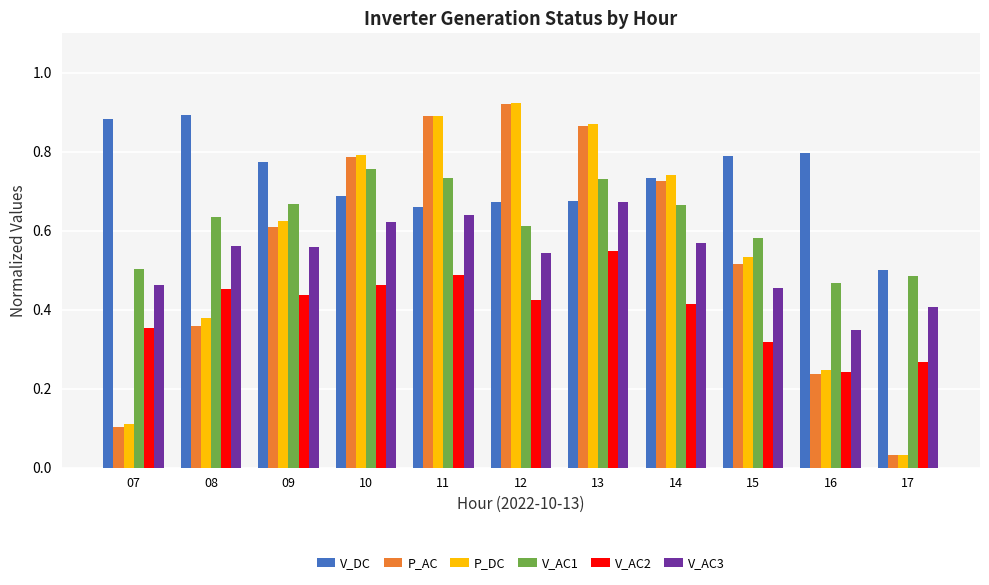

Which series changed the most between 12 and 17?

P_DC